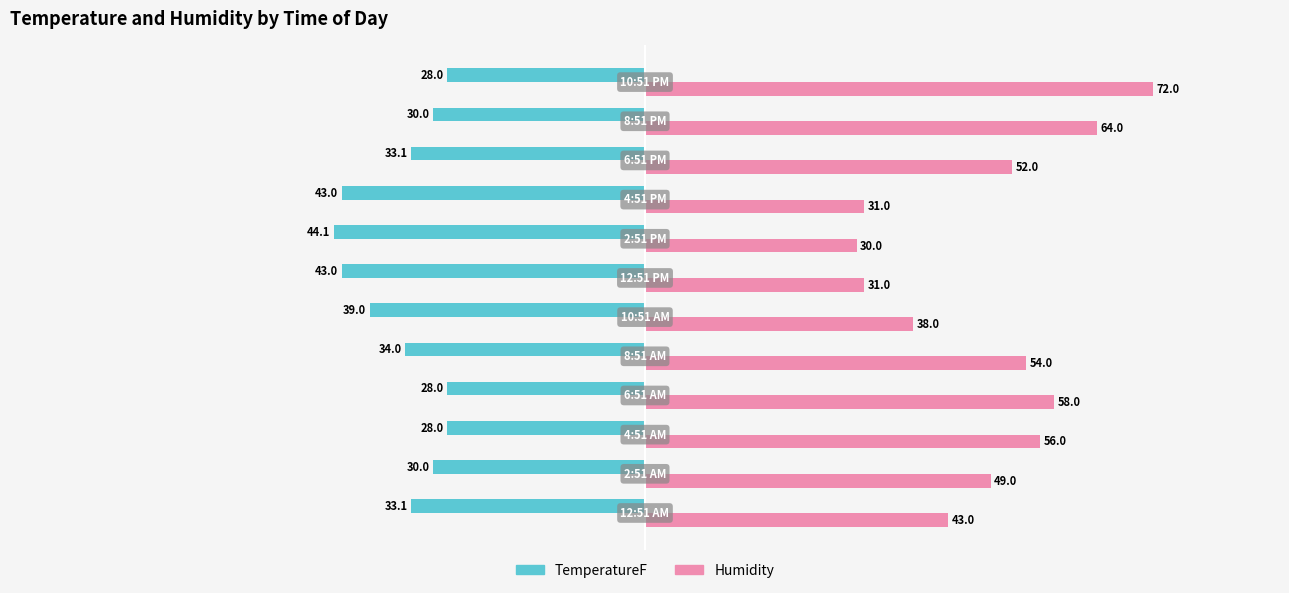

What is the sum of all Humidity values?

578.0